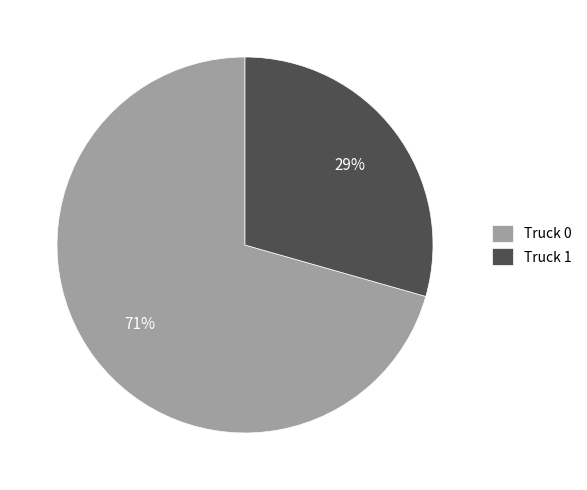

To the nearest percent, what is the average slice percentage?

50%